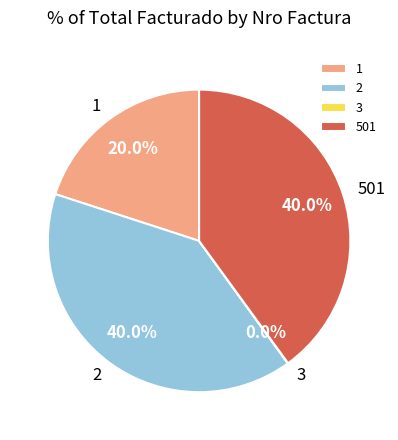

Between 501 and 1, which is larger?

501